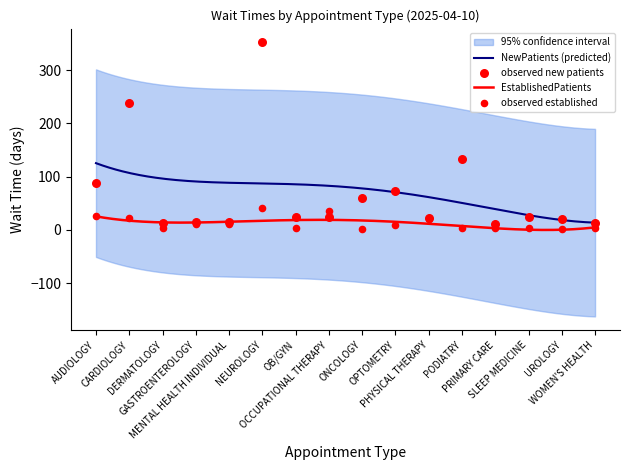

At how many categories does at least one series exceed 203?

2